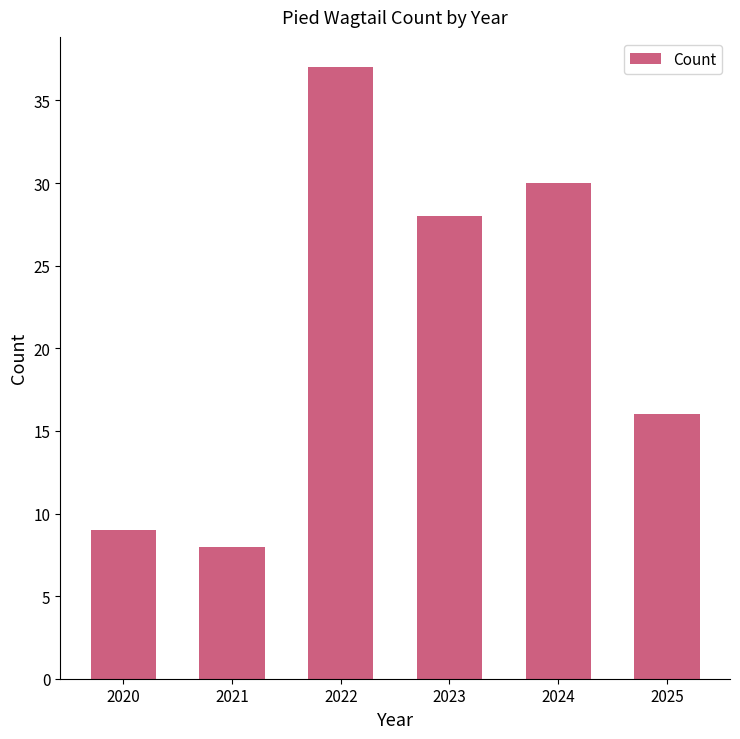

Which has a higher value, 2023 or 2024?

2024